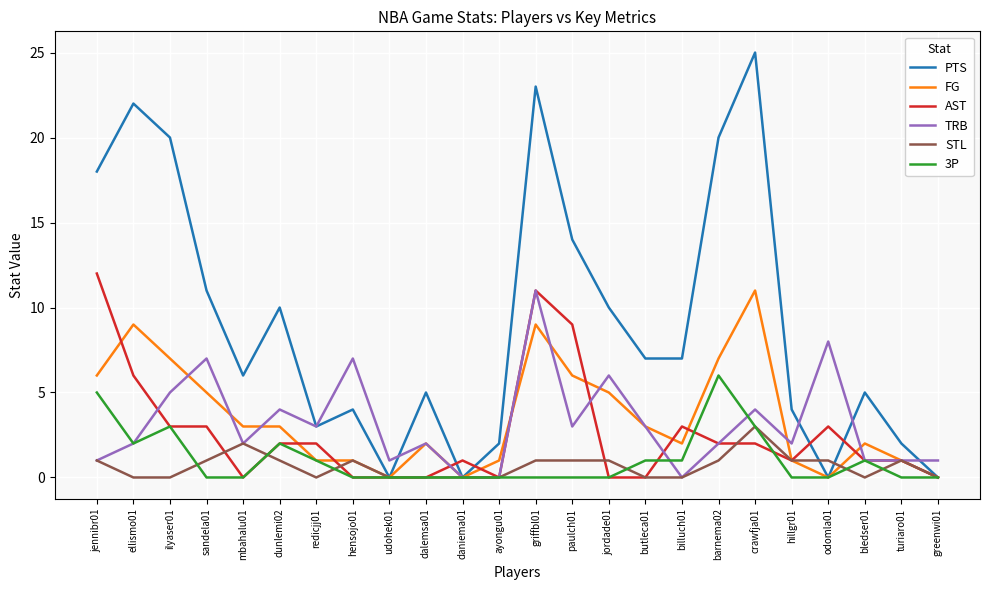

Which series has the largest range (max minus min)?

PTS